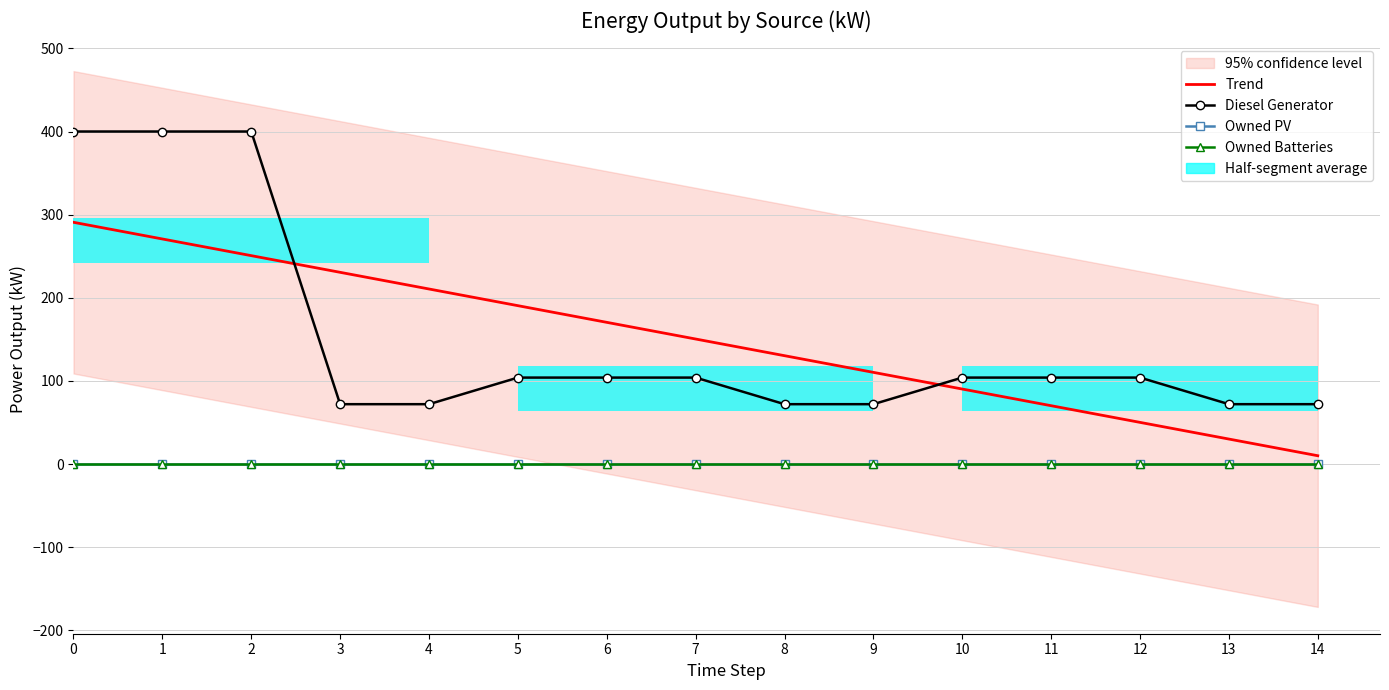

At how many categories does at least one series exceed 169?

7